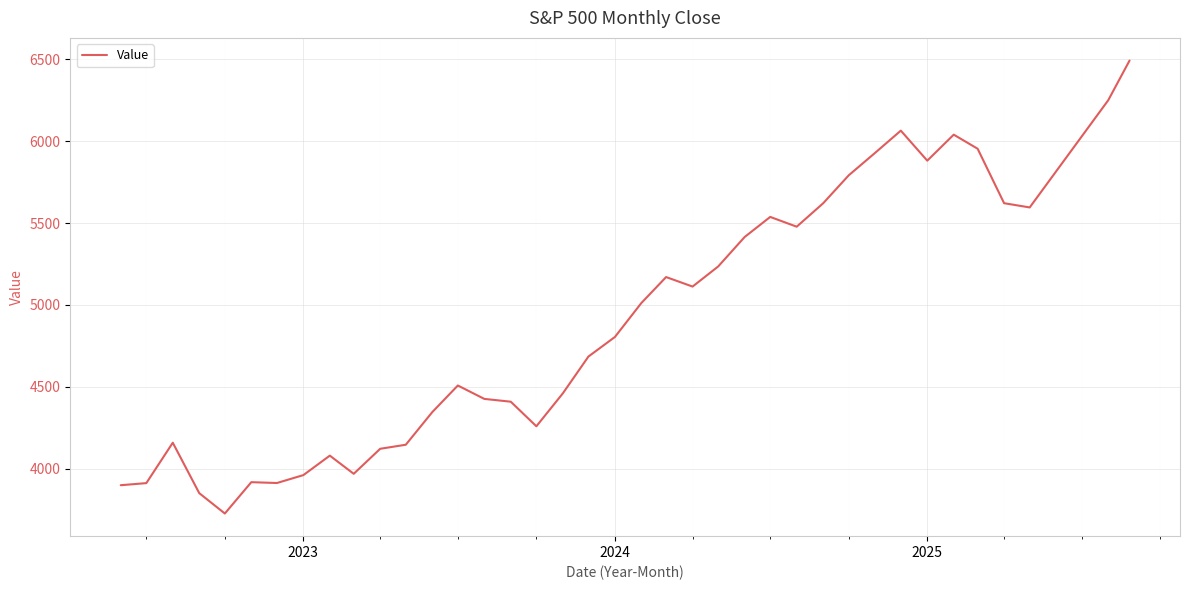

What is the maximum value shown in the chart?

6493.3